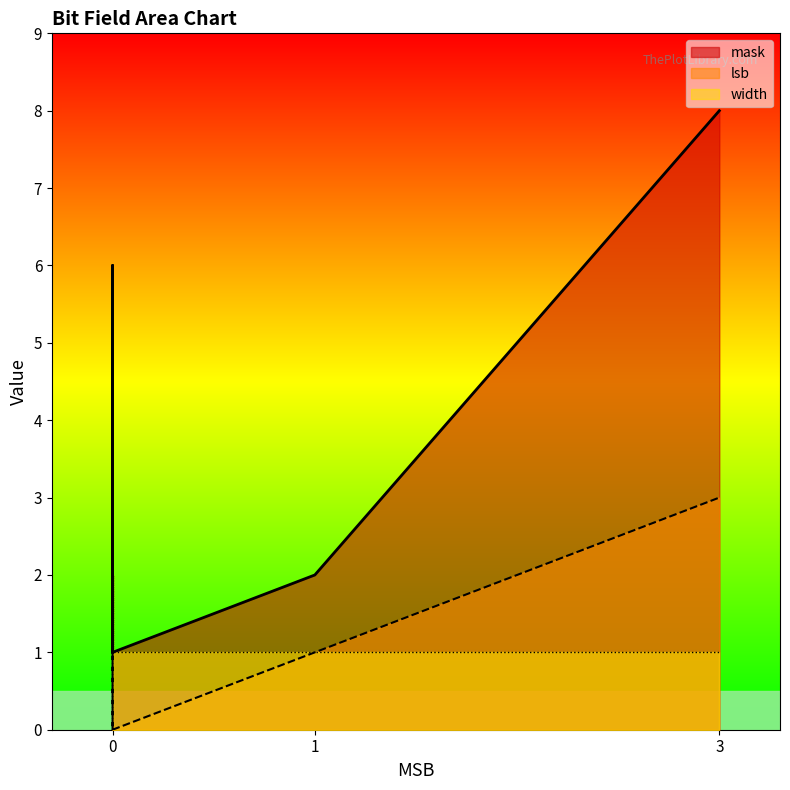

Reading left to right, extract all data points from this chart.

mask: 0=1	0=6	3=8	0=1	1=2	0=1	1=2	0=1	1=2
lsb: 0=0	0=1	3=3	0=0	1=1	0=0	1=1	0=0	1=1
width: 0=1	0=2	3=1	0=1	1=1	0=1	1=1	0=1	1=1